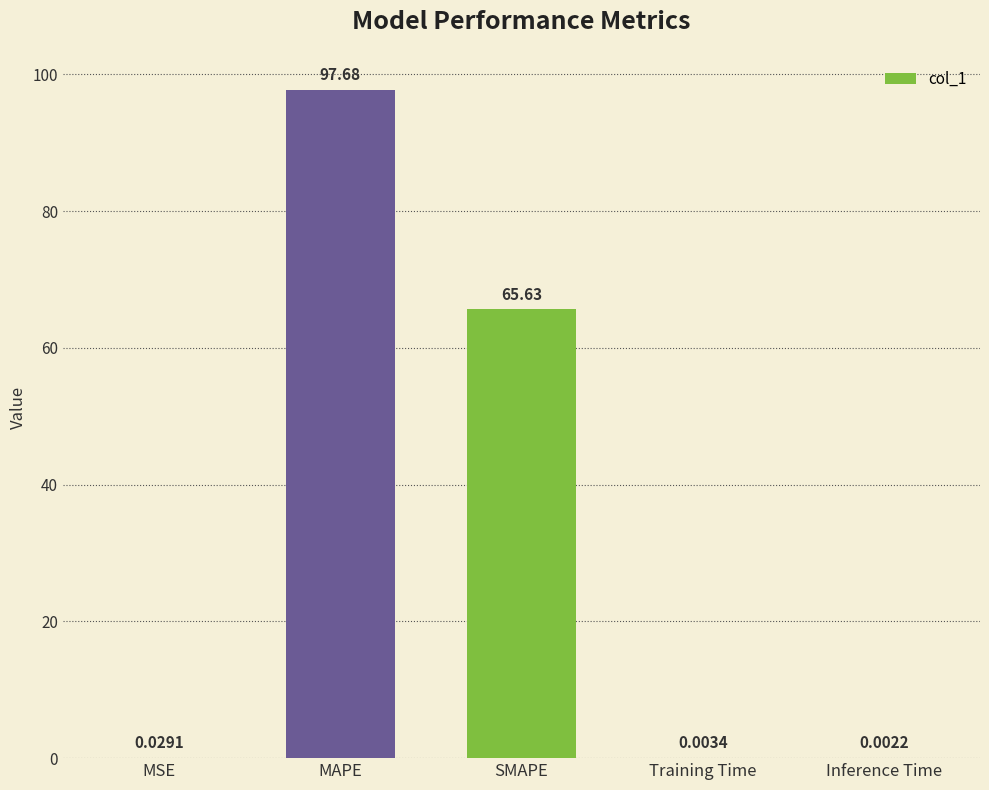

What is the sum of all values?

163.3